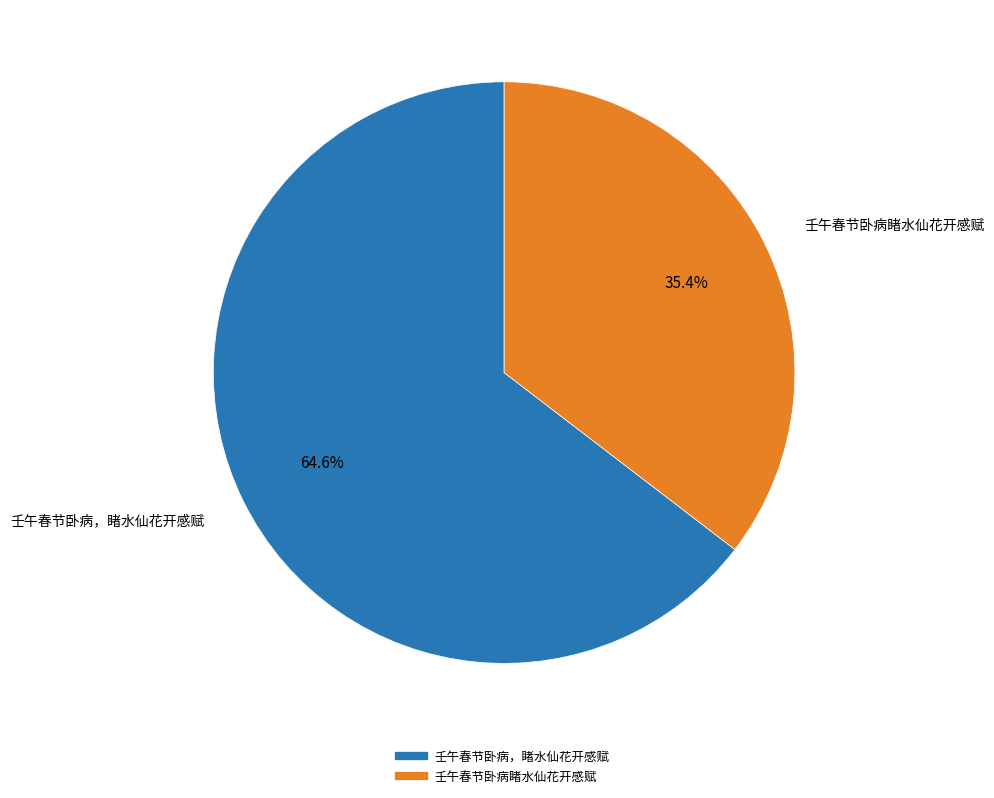

How many slices are in this pie chart?

2